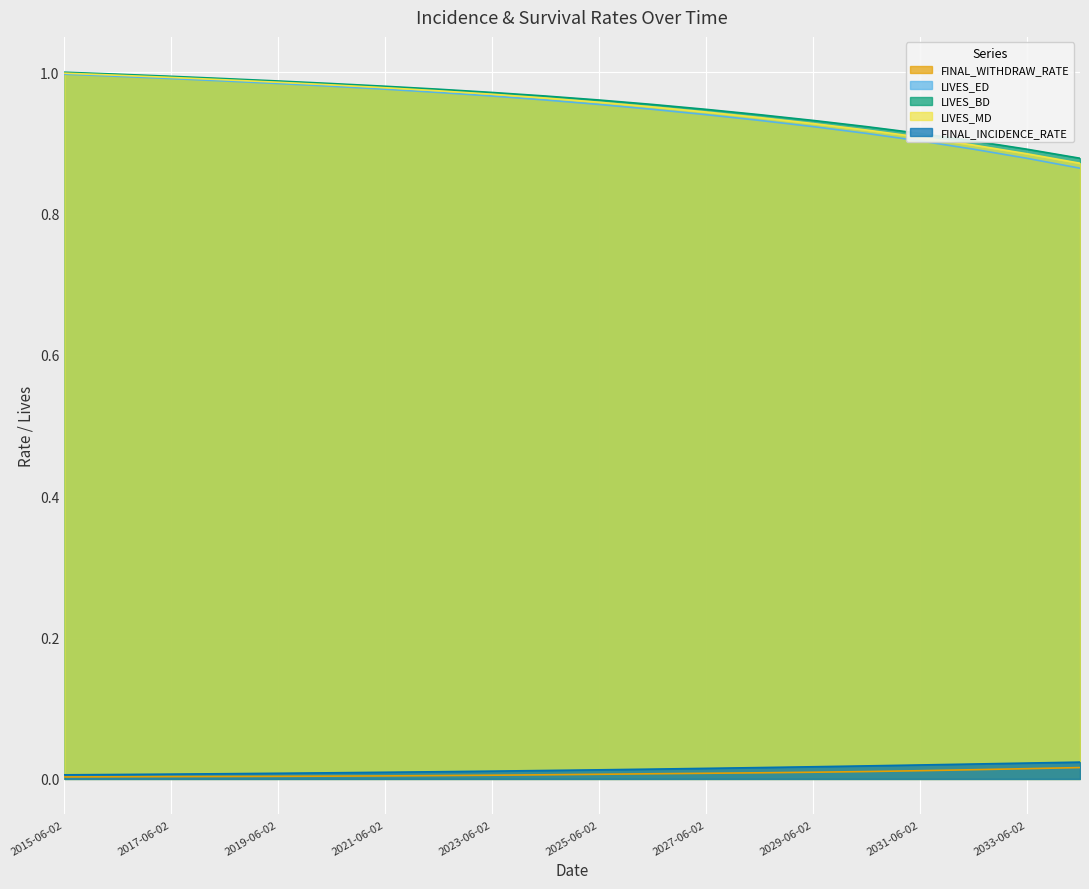

What is the spread (max minus min) of values at 2027-06-02?

0.9